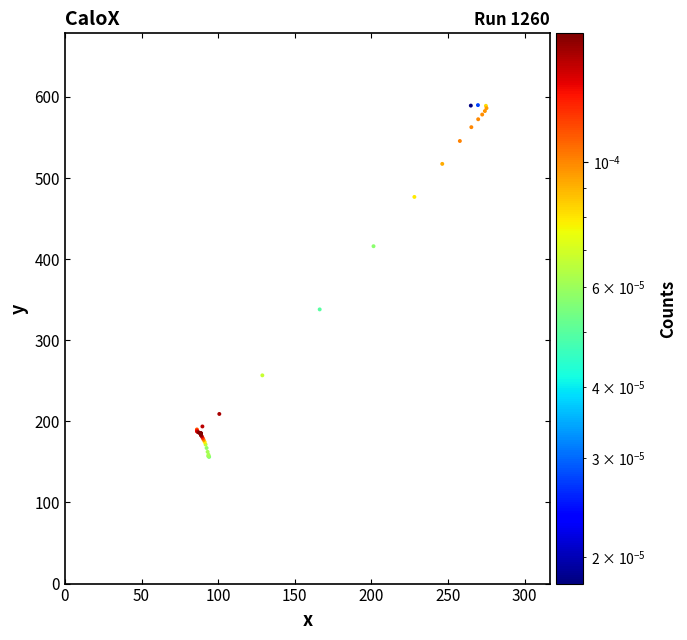

What Y value in the scatter plot is closest to 373?

338.1